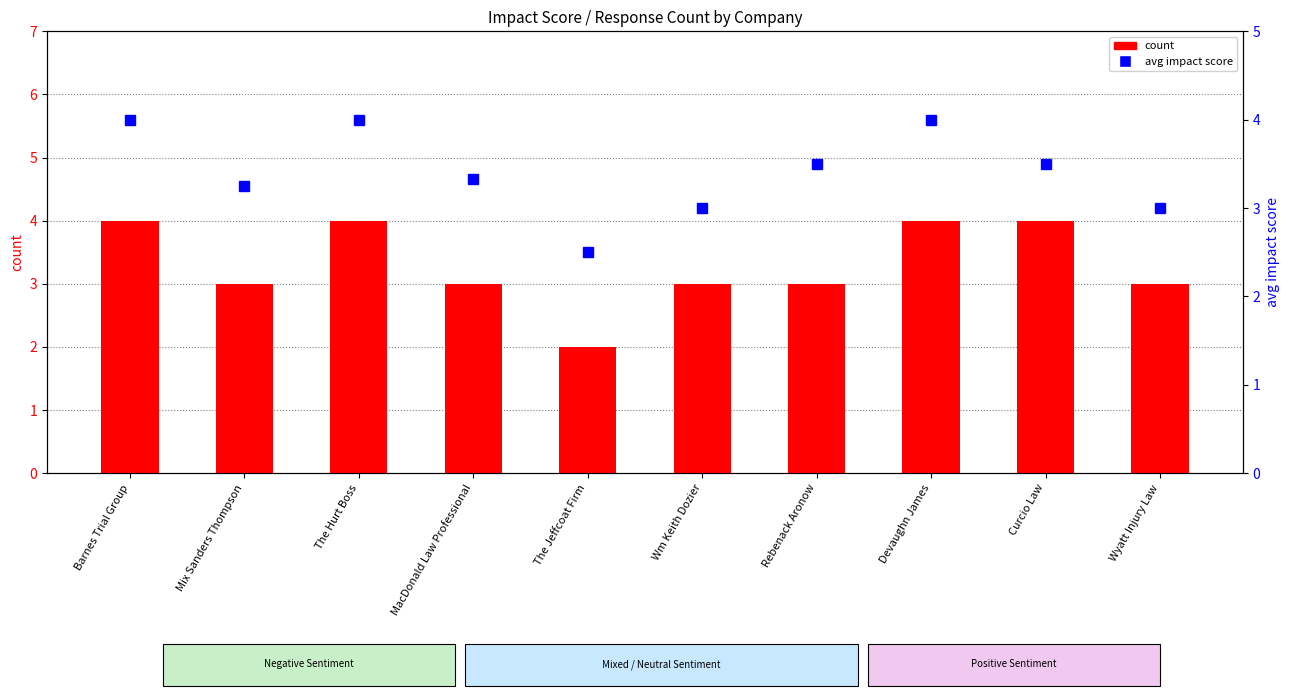

What are all the series names shown in the legend?

count, avg impact score